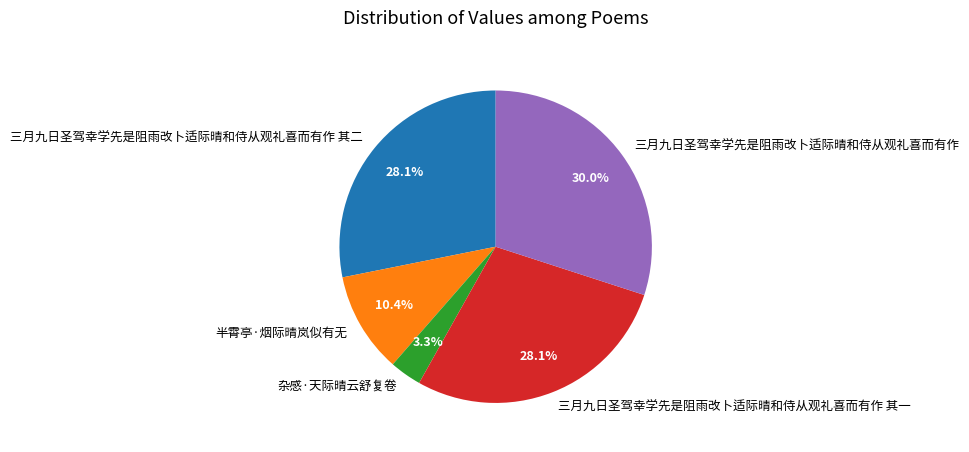

What is the largest slice in the pie chart?

三月九日圣驾幸学先是阻雨改卜适际晴和侍从观礼喜而有作